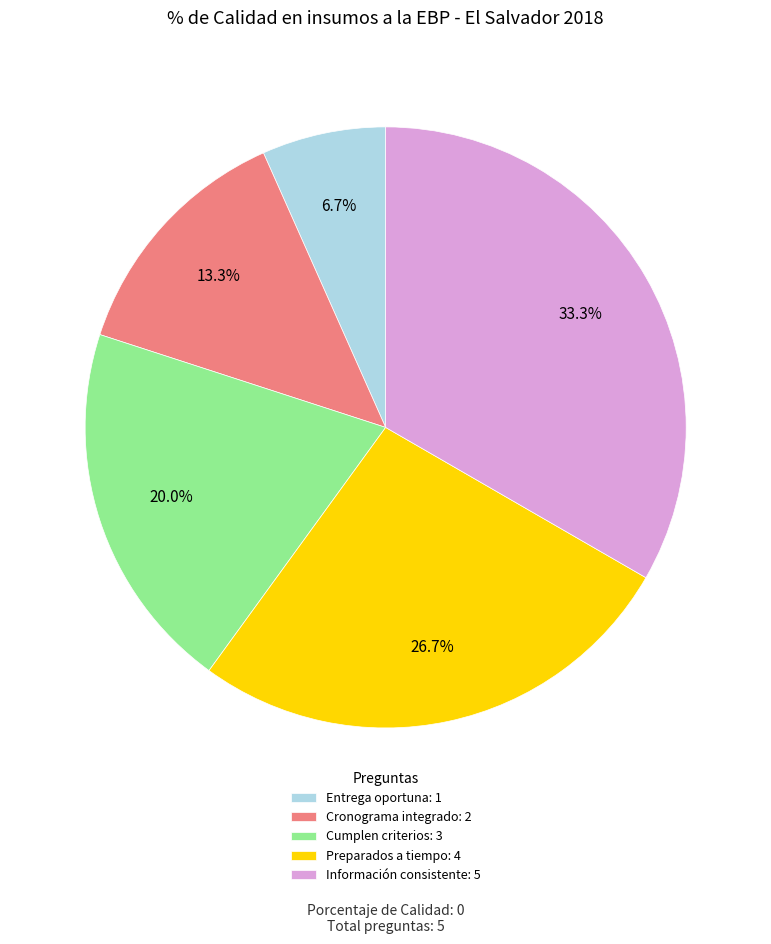

Count the number of slices in the pie.

5